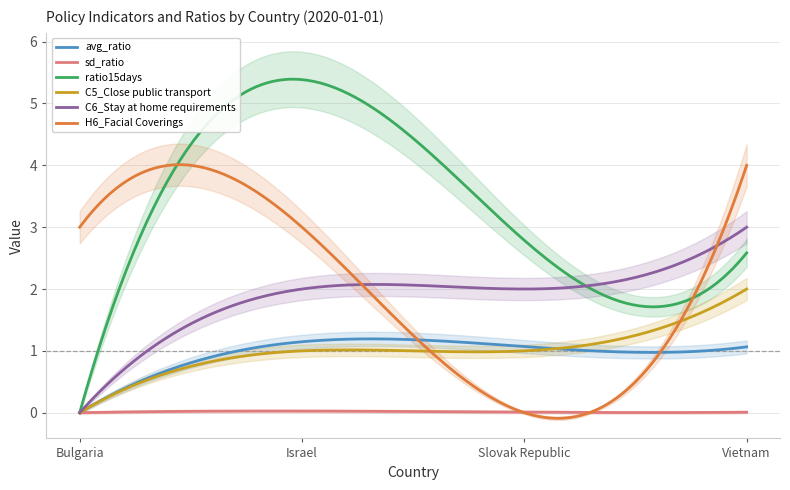

What is the total value across all series at Bulgaria?

3.0